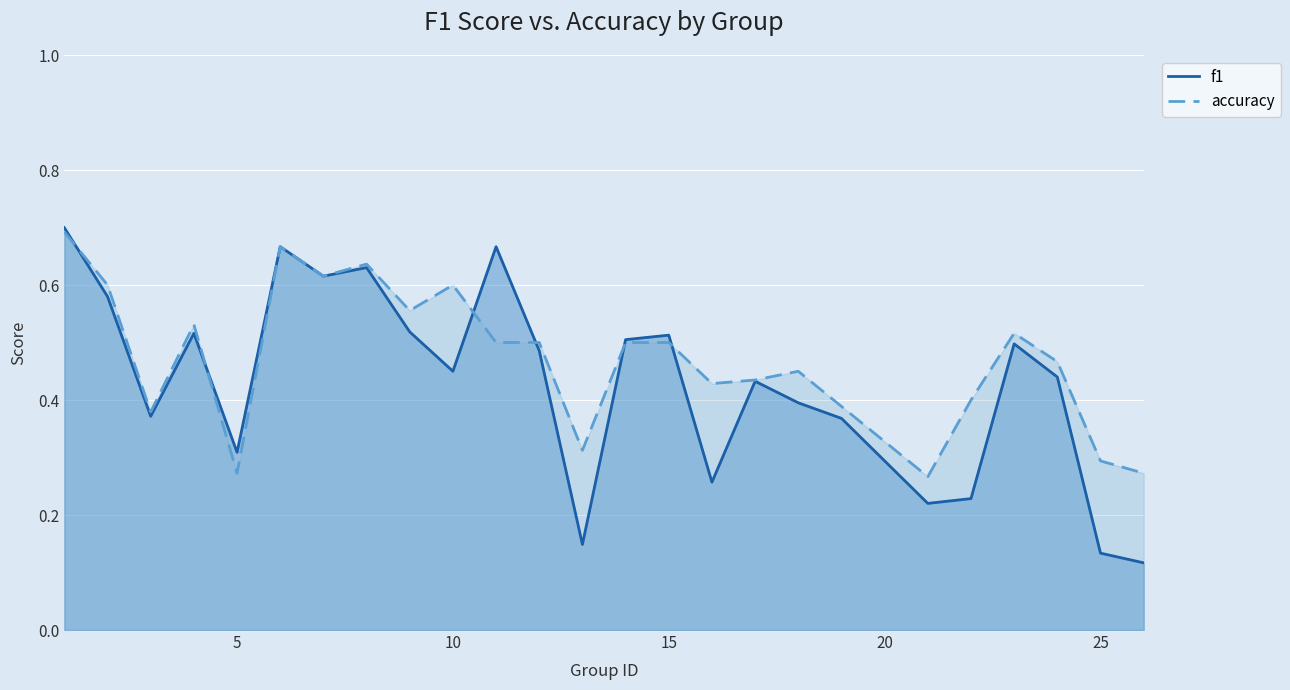

True or false: accuracy has a value of 0.2 at 10.

False